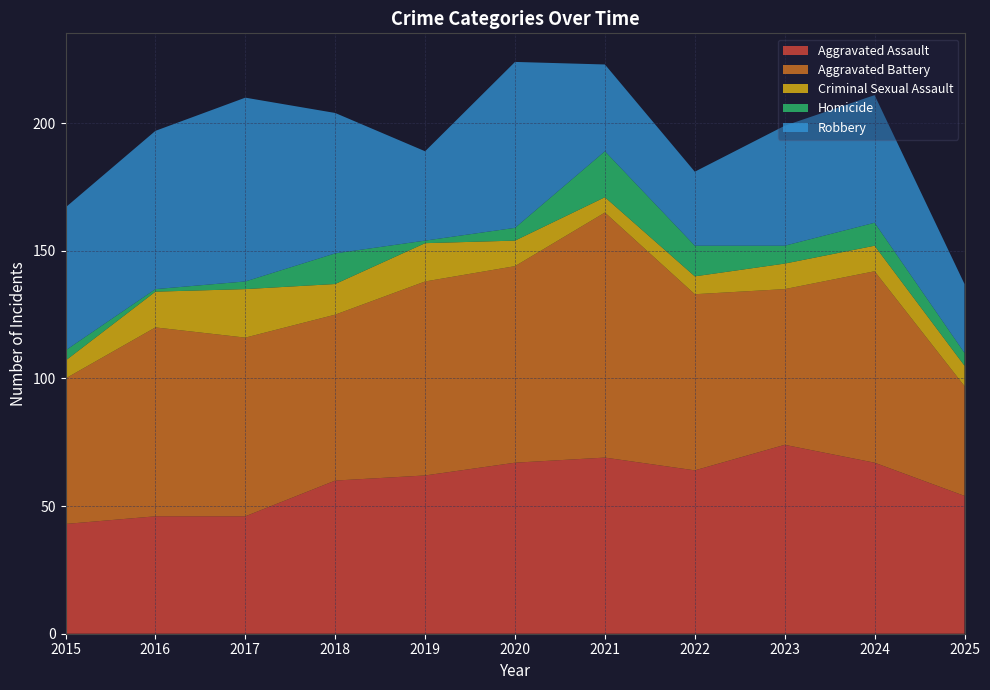

Reading left to right, transcribe all the data shown in this chart.

Aggravated Assault: 2015=43	2016=46	2017=46	2018=60	2019=62	2020=67	2021=69	2022=64	2023=74	2024=67	2025=54
Aggravated Battery: 2015=57	2016=74	2017=70	2018=65	2019=76	2020=77	2021=96	2022=69	2023=61	2024=75	2025=43
Criminal Sexual Assault: 2015=7	2016=14	2017=19	2018=12	2019=15	2020=10	2021=6	2022=7	2023=10	2024=10	2025=8
Homicide: 2015=4	2016=1	2017=3	2018=12	2019=1	2020=5	2021=18	2022=12	2023=7	2024=9	2025=5
Robbery: 2015=56	2016=62	2017=72	2018=55	2019=35	2020=65	2021=34	2022=29	2023=47	2024=50	2025=27